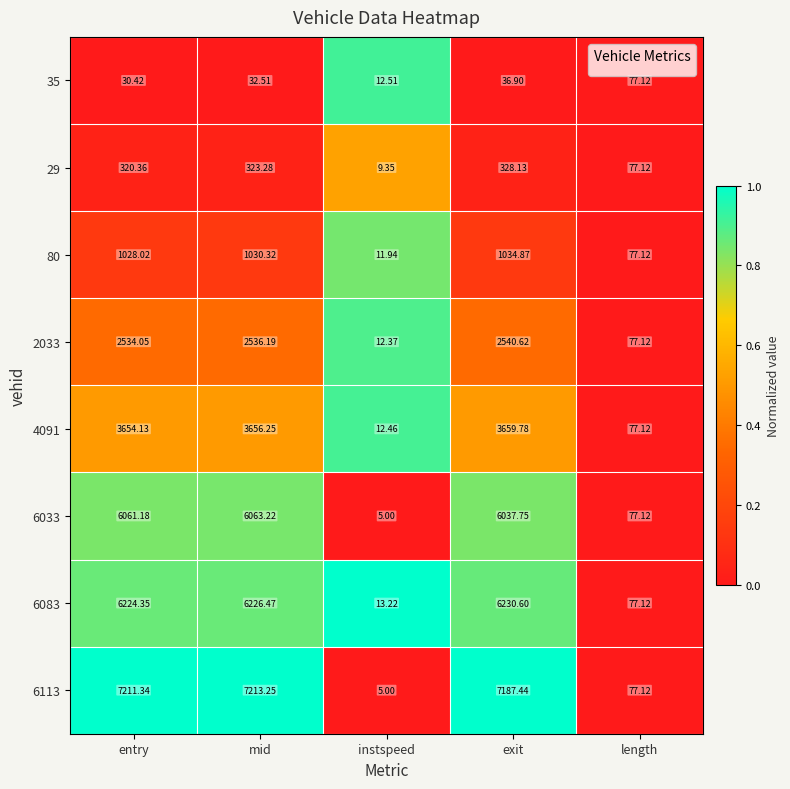

Rank the series at mid from lowest to highest value.

35, 29, 80, 2033, 4091, 6033, 6083, 6113